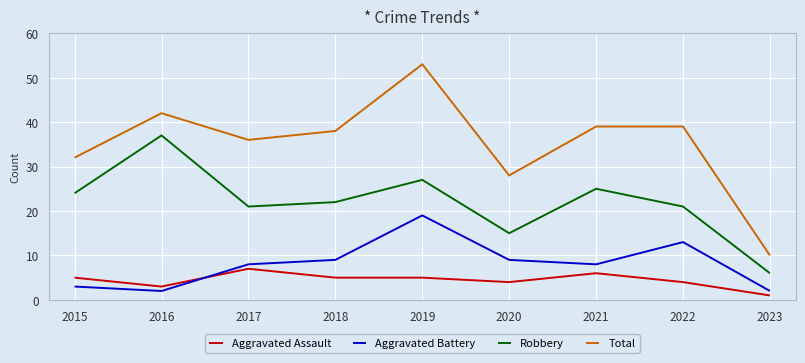

Reading right to left, list all the values displayed in this chart.

Aggravated Assault: 1	4	6	4	5	5	7	3	5
Aggravated Battery: 2	13	8	9	19	9	8	2	3
Robbery: 6	21	25	15	27	22	21	37	24
Total: 10	39	39	28	53	38	36	42	32